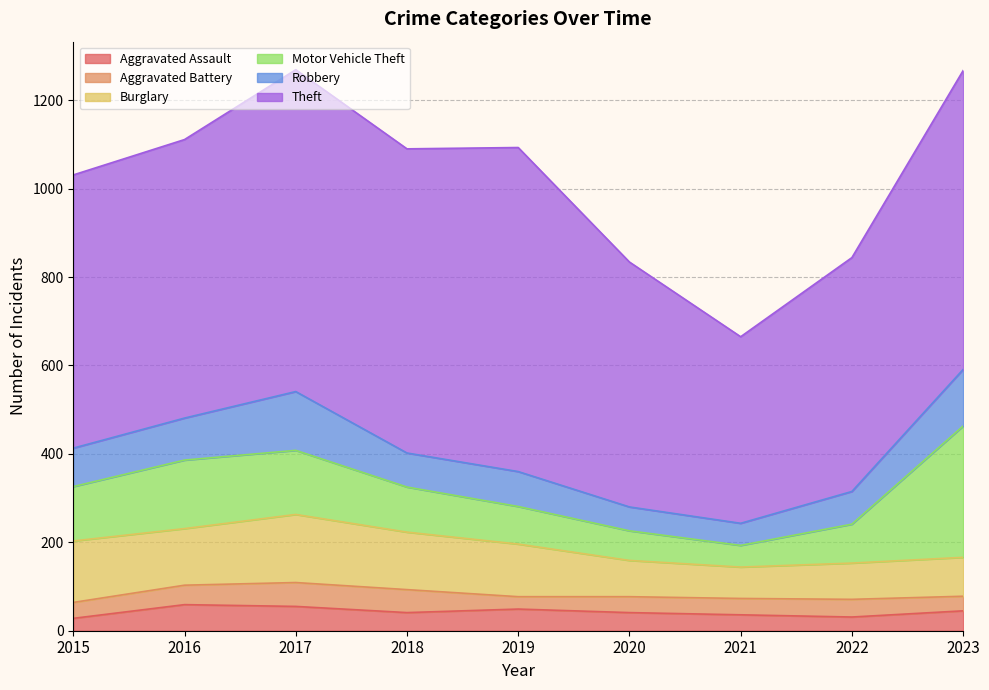

True or false: Burglary and Aggravated Battery intersect in this chart.

False